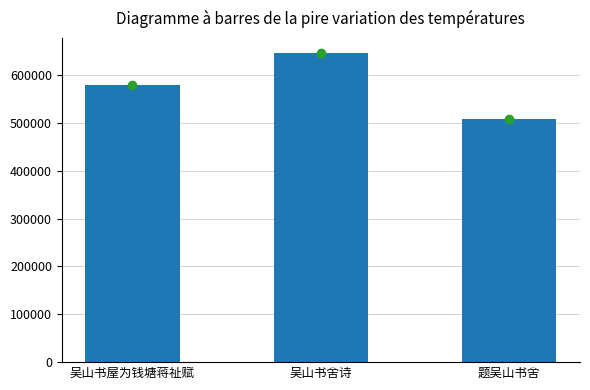

What value does the data have at 吴山书舍诗?

645002